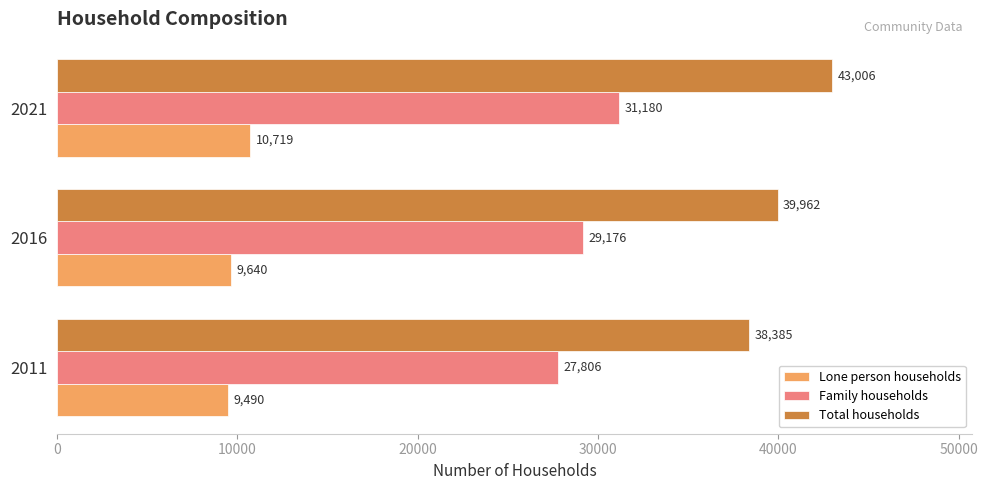

Where is Total households nearest to the value 40695?

2016